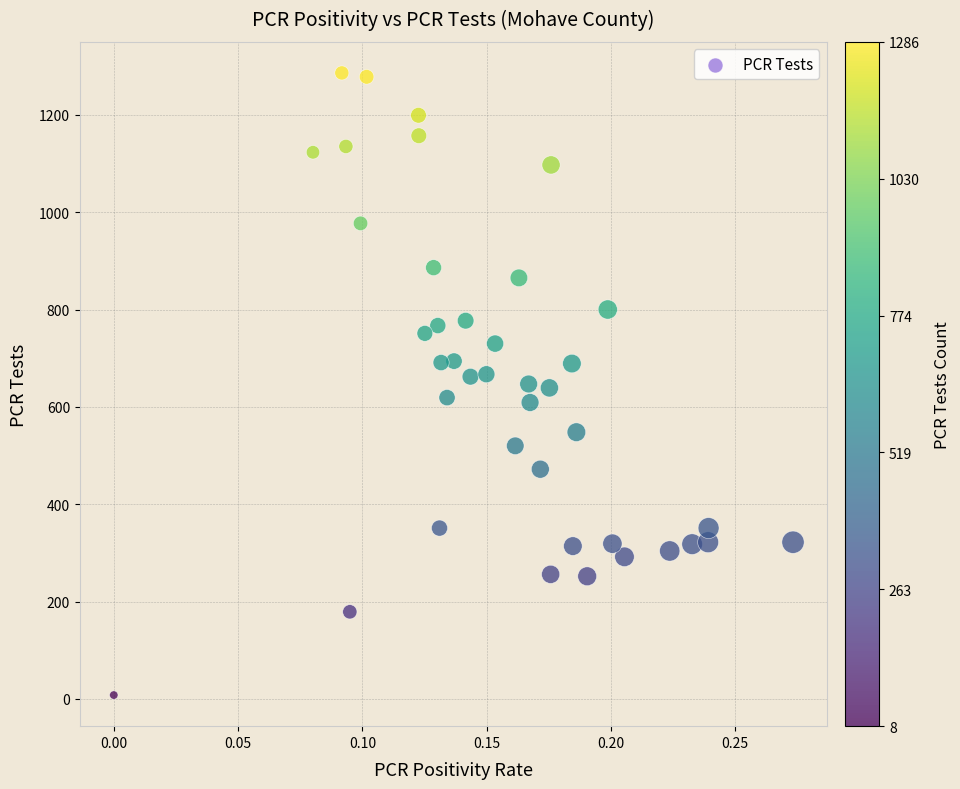

What is the range of Y values (max minus min)?

1278